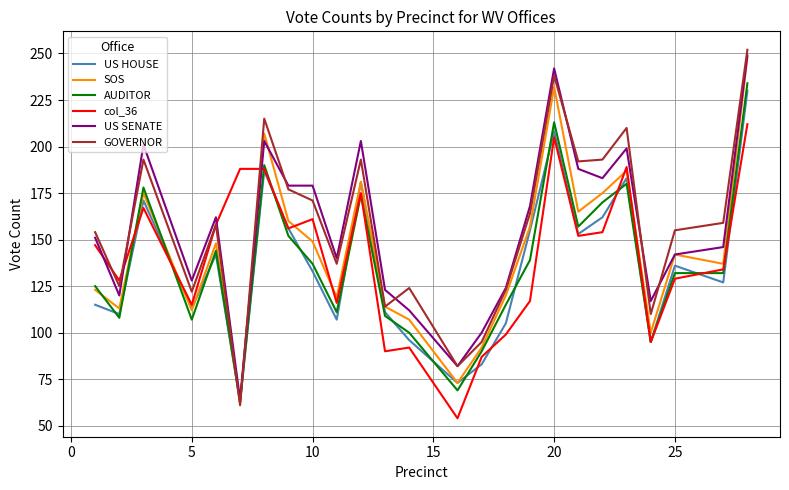

What is the greatest value displayed?

252